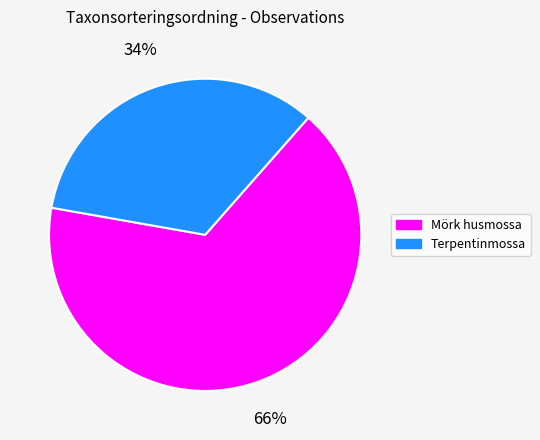

Does any single category account for the majority?

Yes